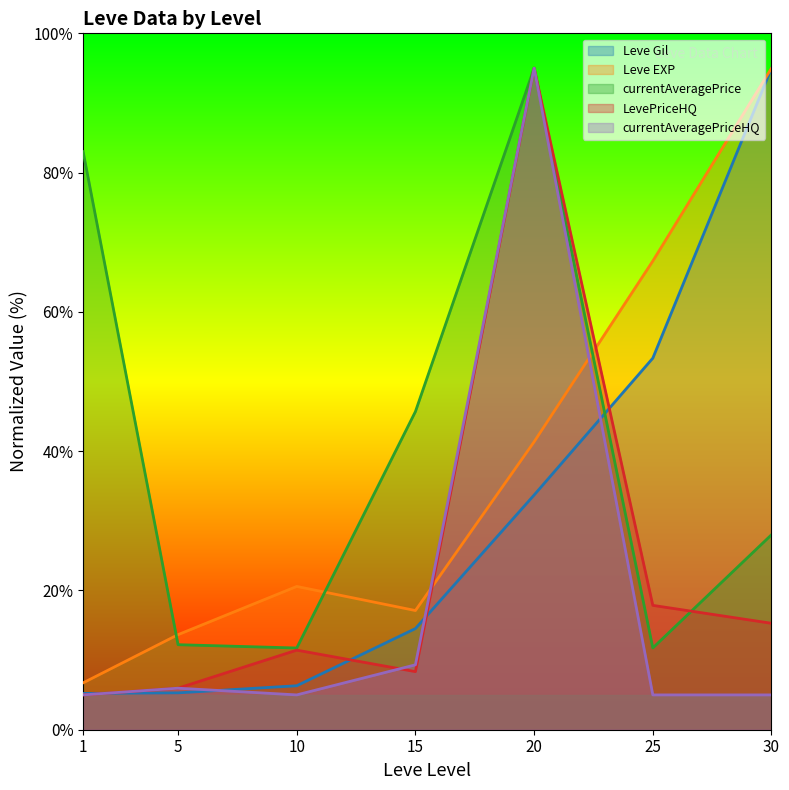

Is the value of currentAveragePrice at 1 greater than the value of currentAveragePriceHQ at 1?

Yes